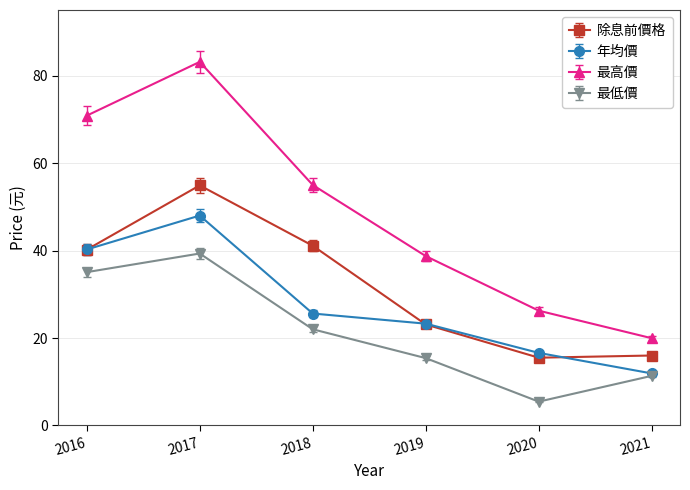

How many interior local peaks does the 年均價 series have?

1